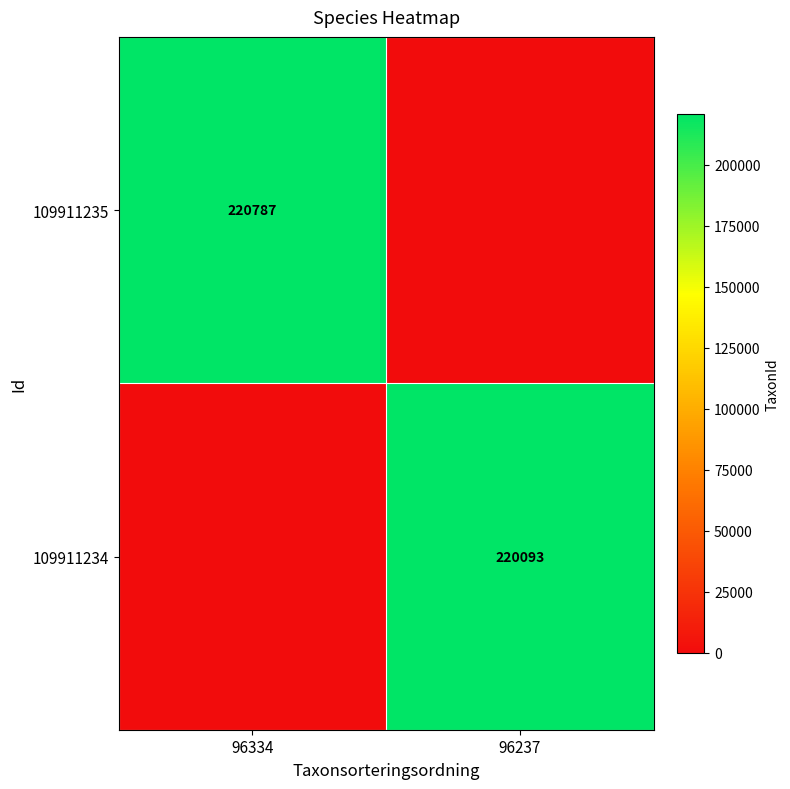

The value of 109911235 at 96334 is 220787. True or false?

True